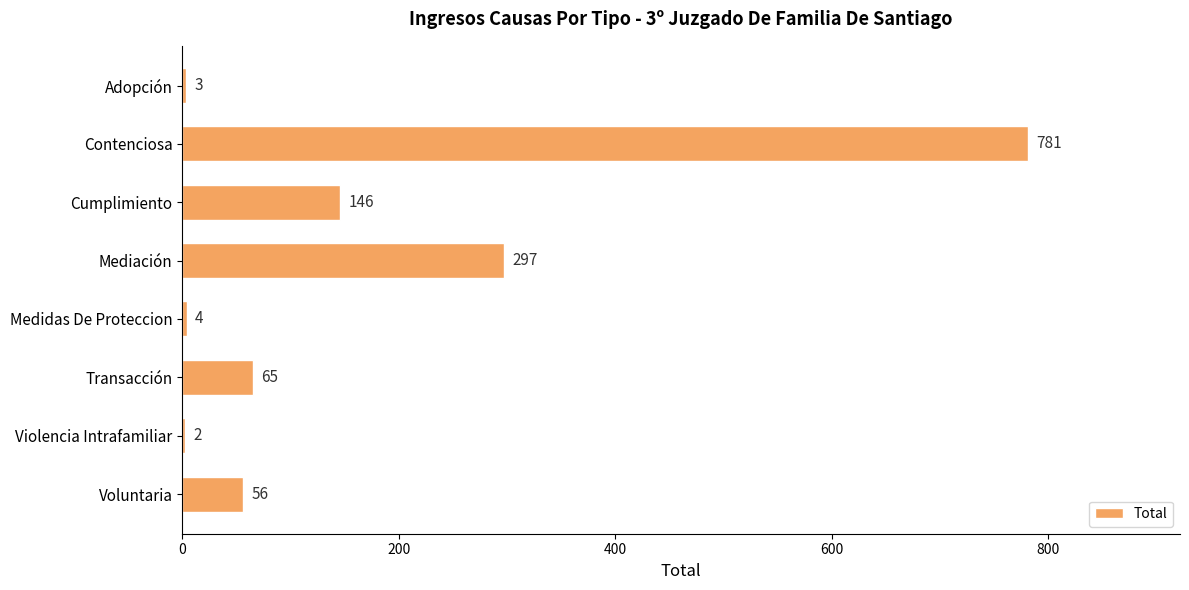

True or false: the data shows 3 at Adopción.

True